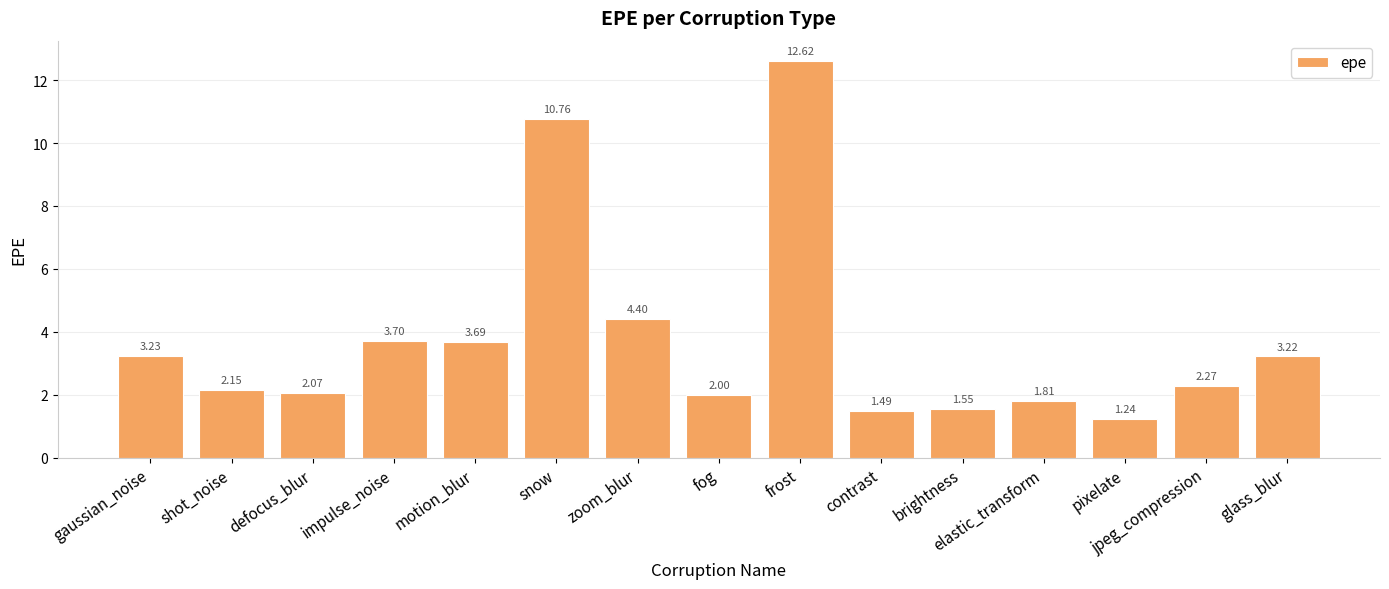

What is the greatest value displayed?

12.6